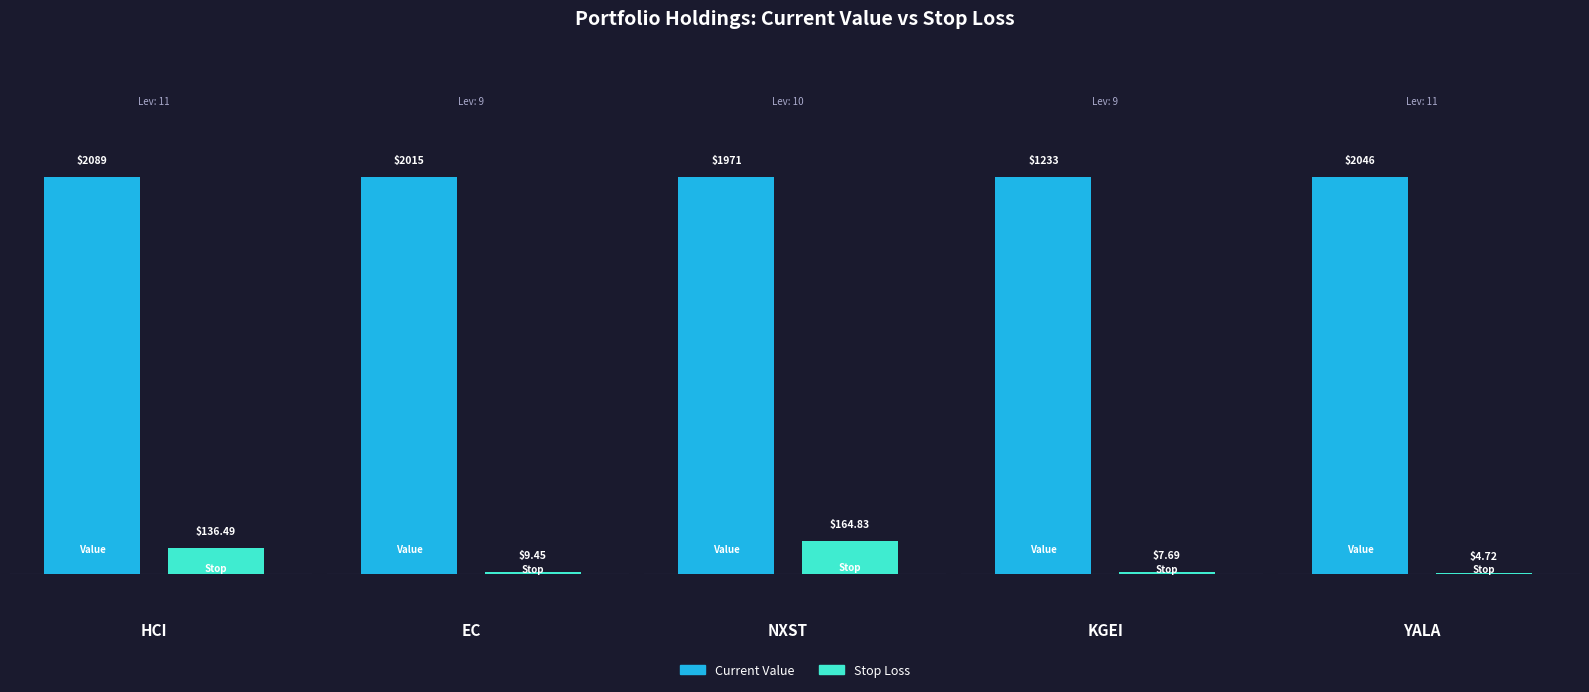

What position from the left is EC?

2